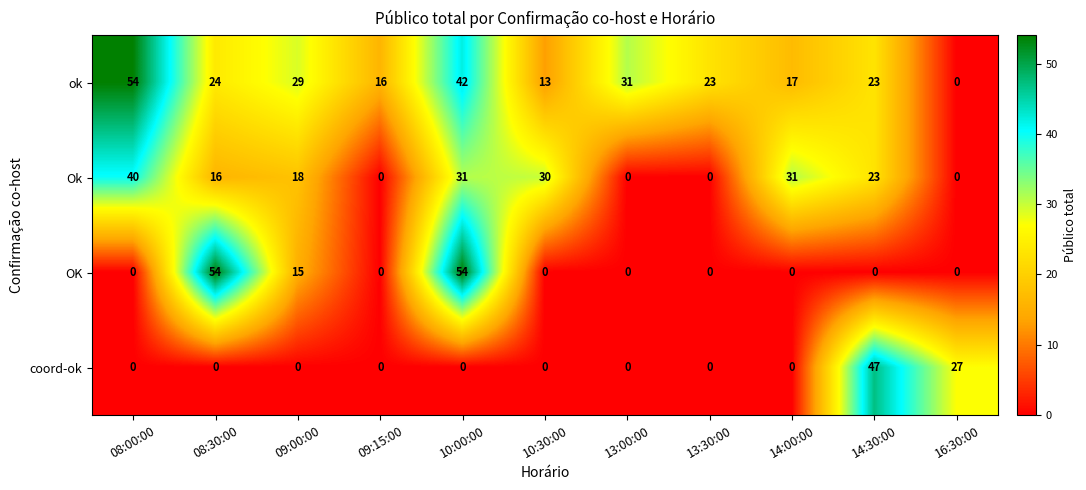

Which series changed the most between 08:00:00 and 10:00:00?

OK